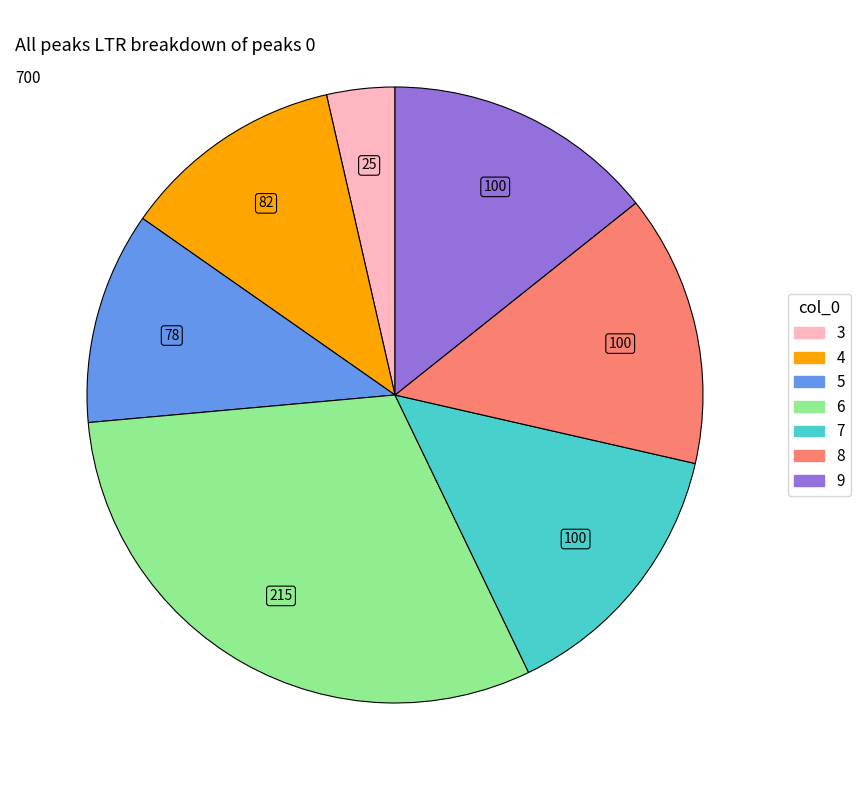

Is the sum of 3 and 4 greater than half?

No